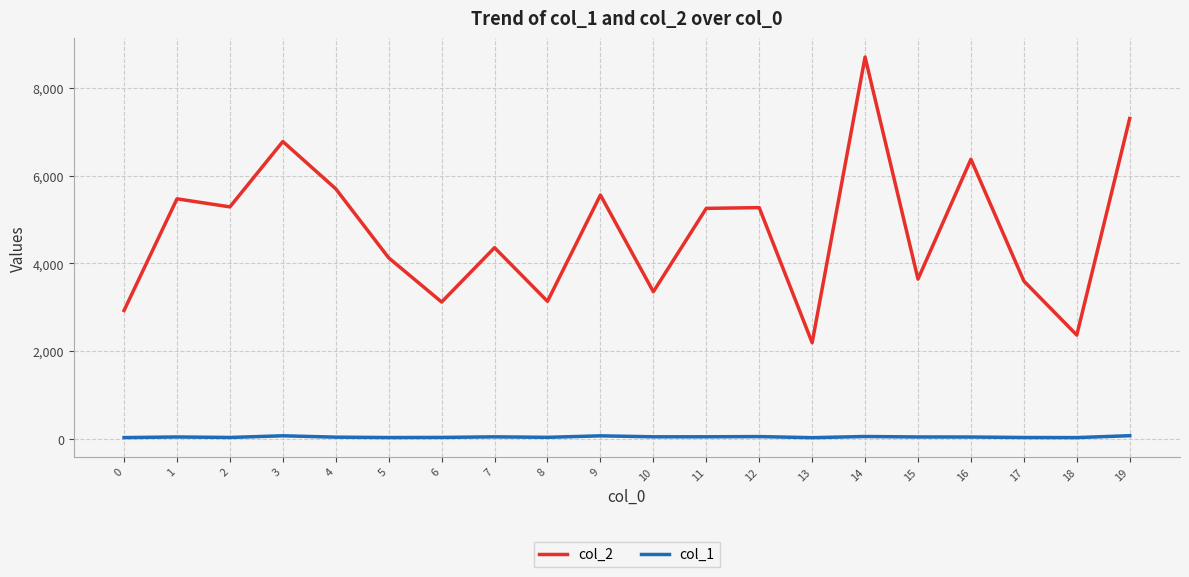

True or false: col_1 and col_2 cross at least once.

False